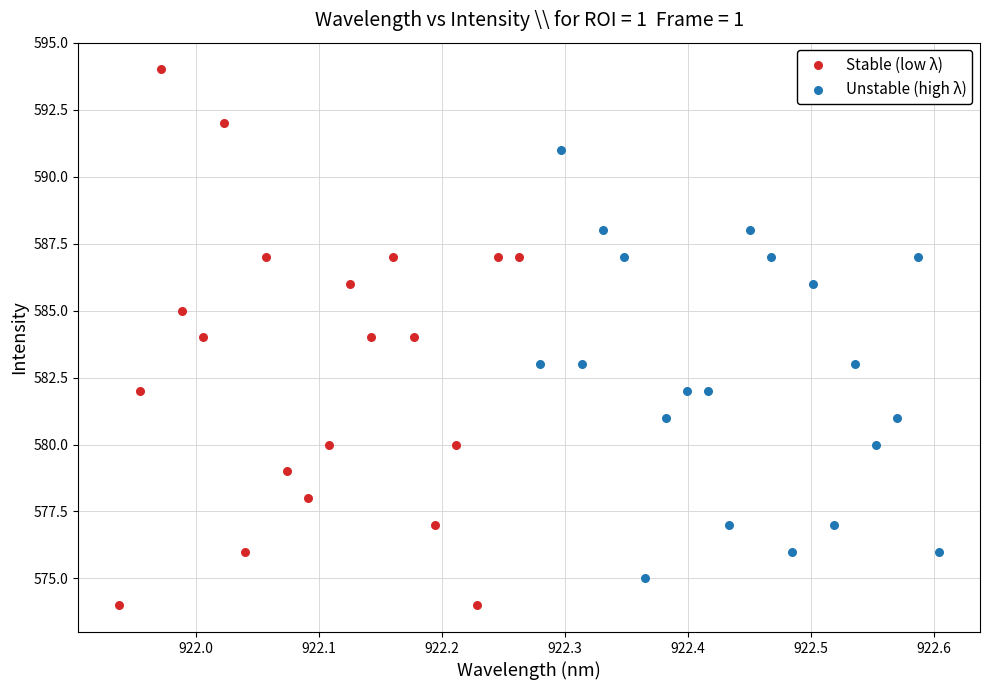

Which series contains the lowest Y value?

Stable (low λ)